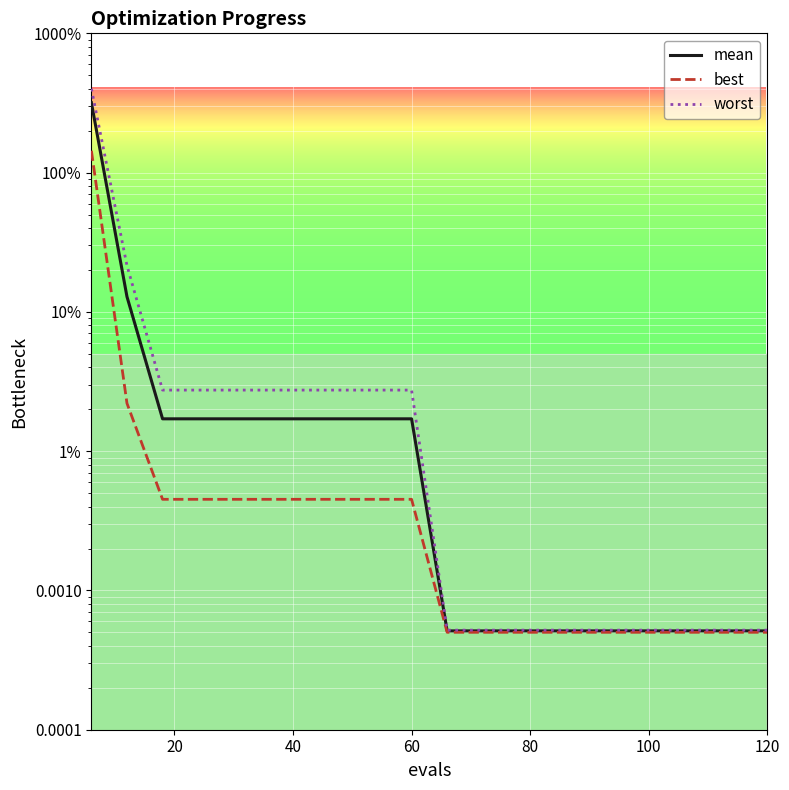

True or false: best and mean cross at least once.

False